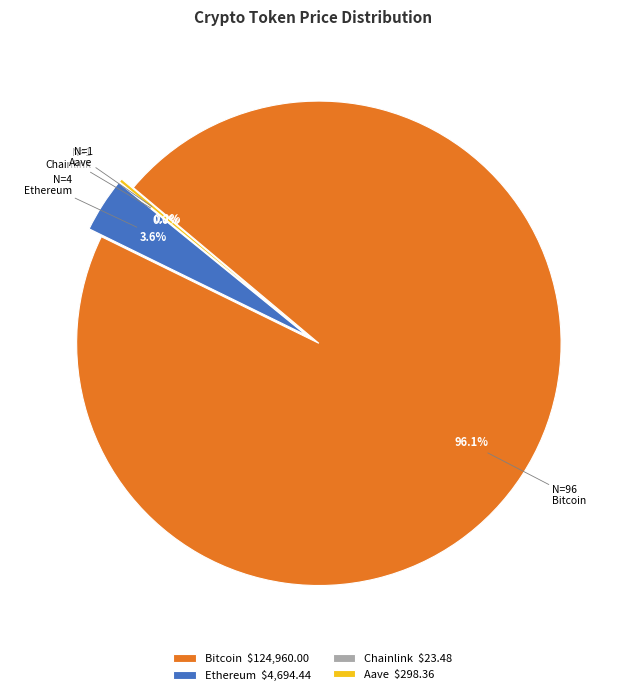

What percentage do Chainlink and Ethereum together represent?

3.6%